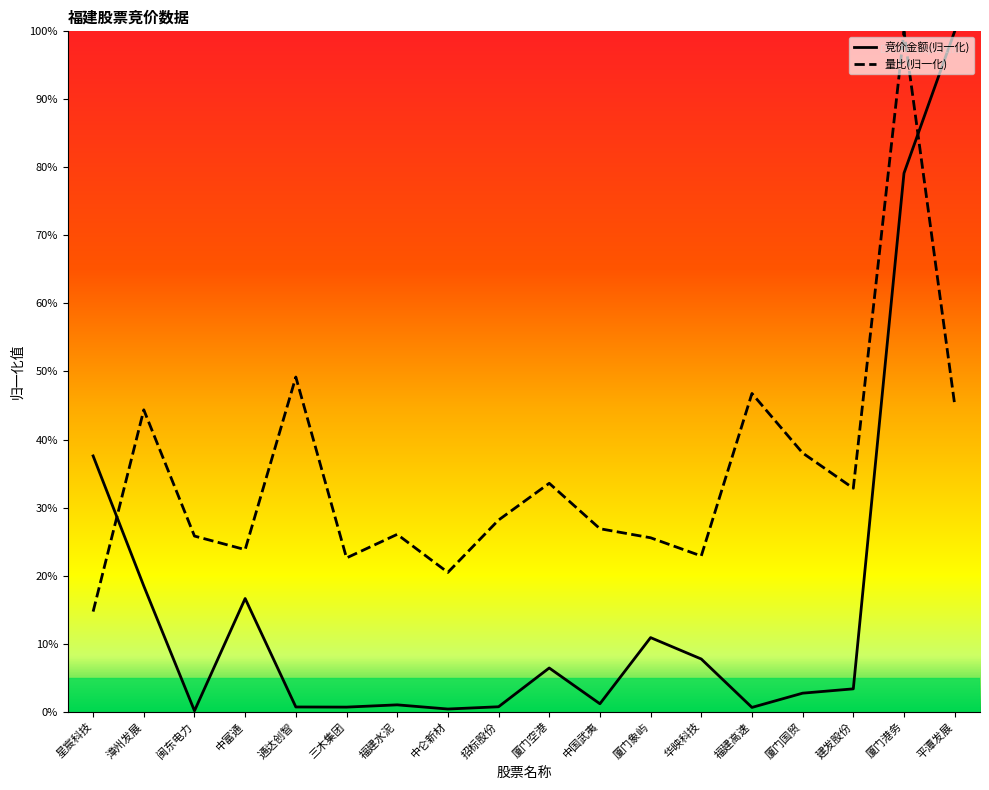

Which category has the lowest value across all series?

闽东电力